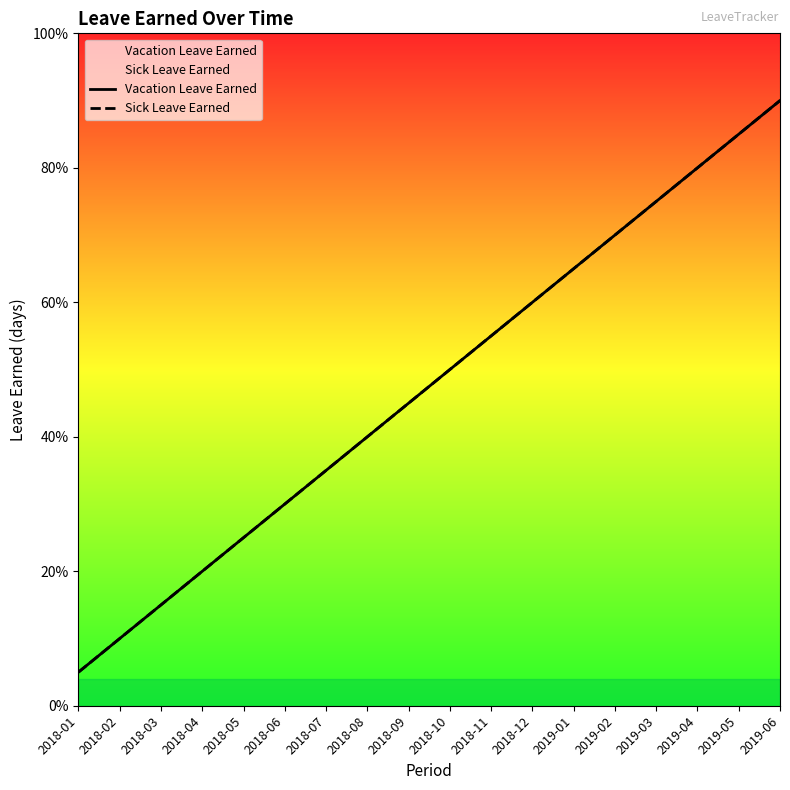

What is the label of the 12th point from the right?

2018-07